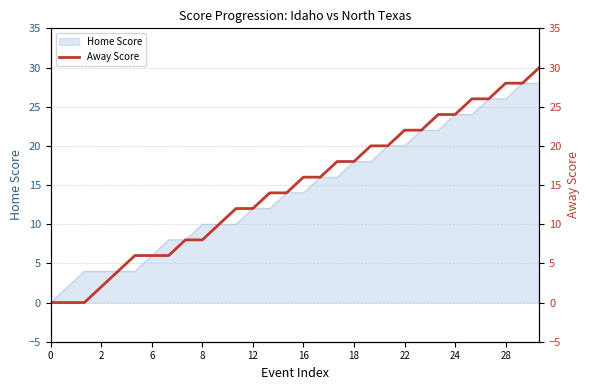

True or false: the data shows 11 at 19.

False